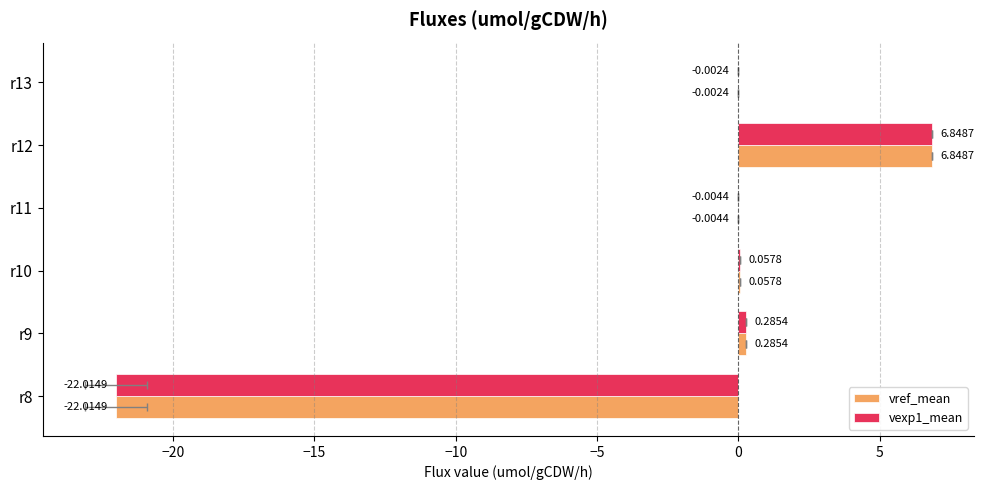

How many data points in vref_mean are less than 0?

3